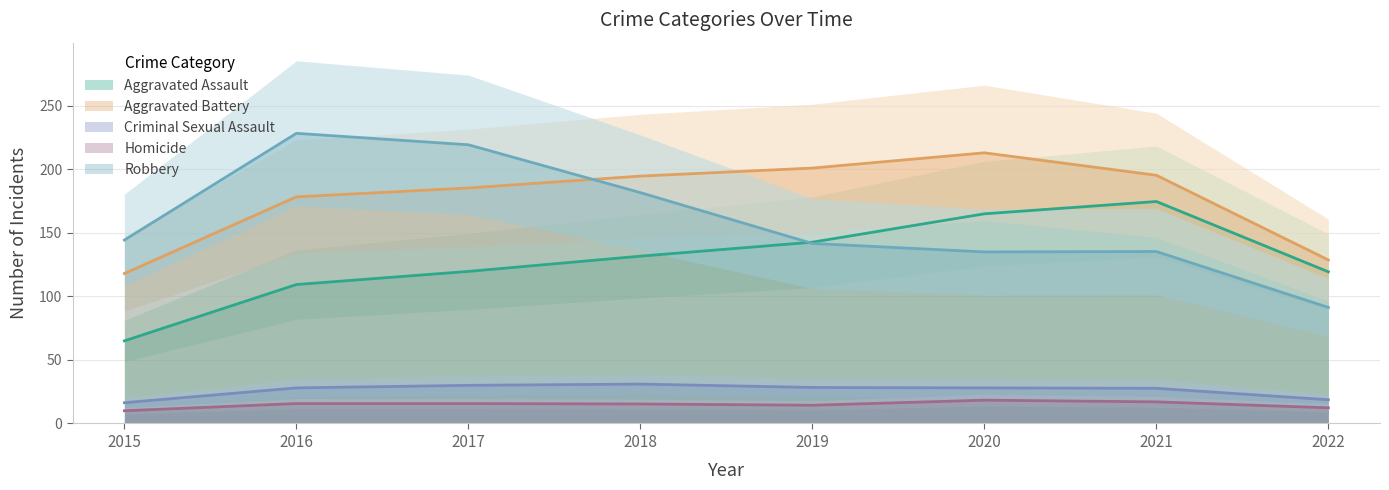

Count the number of categories in the chart.

8